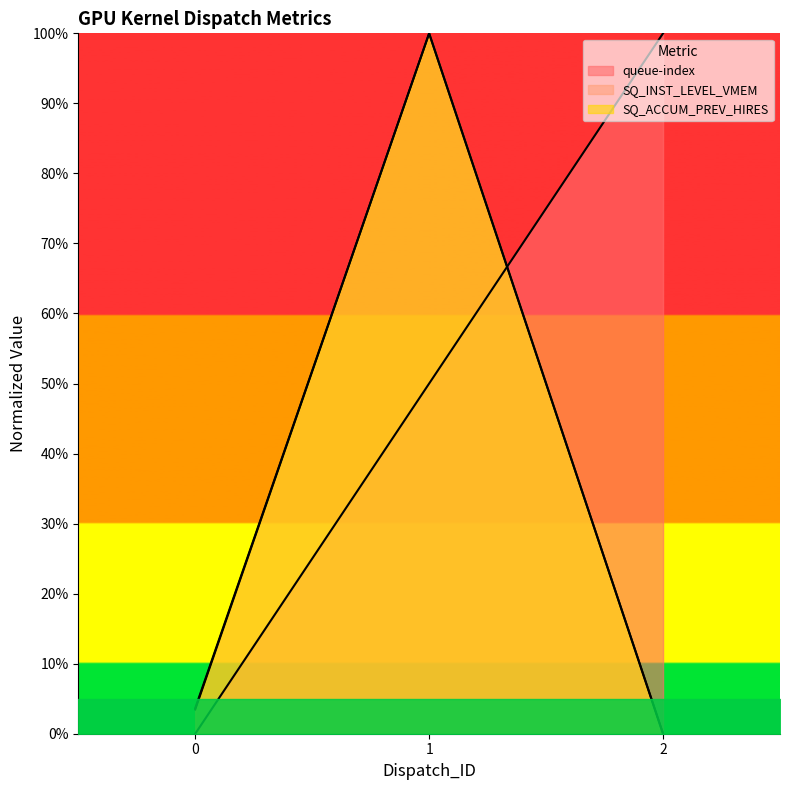

Does the chart display data point markers on the line(s)?

No